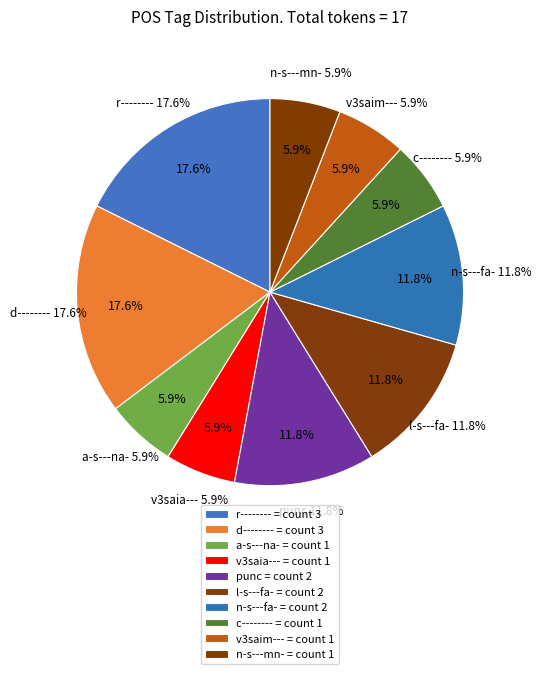

What is the total percentage of r-------- and d--------?

35.3%